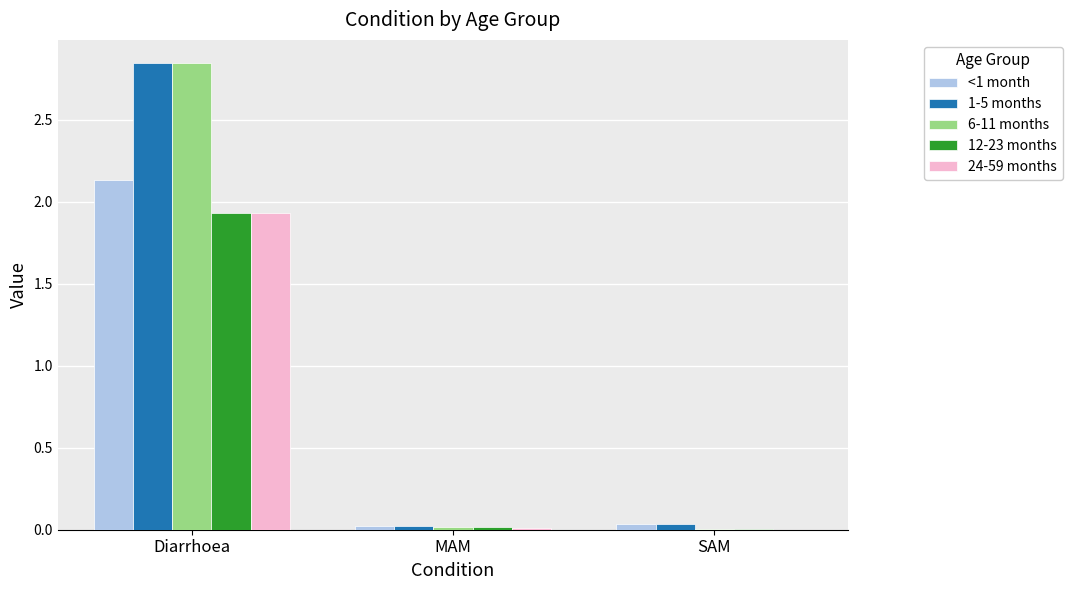

Is it true that 24-59 months equals 0.0 at SAM?

True